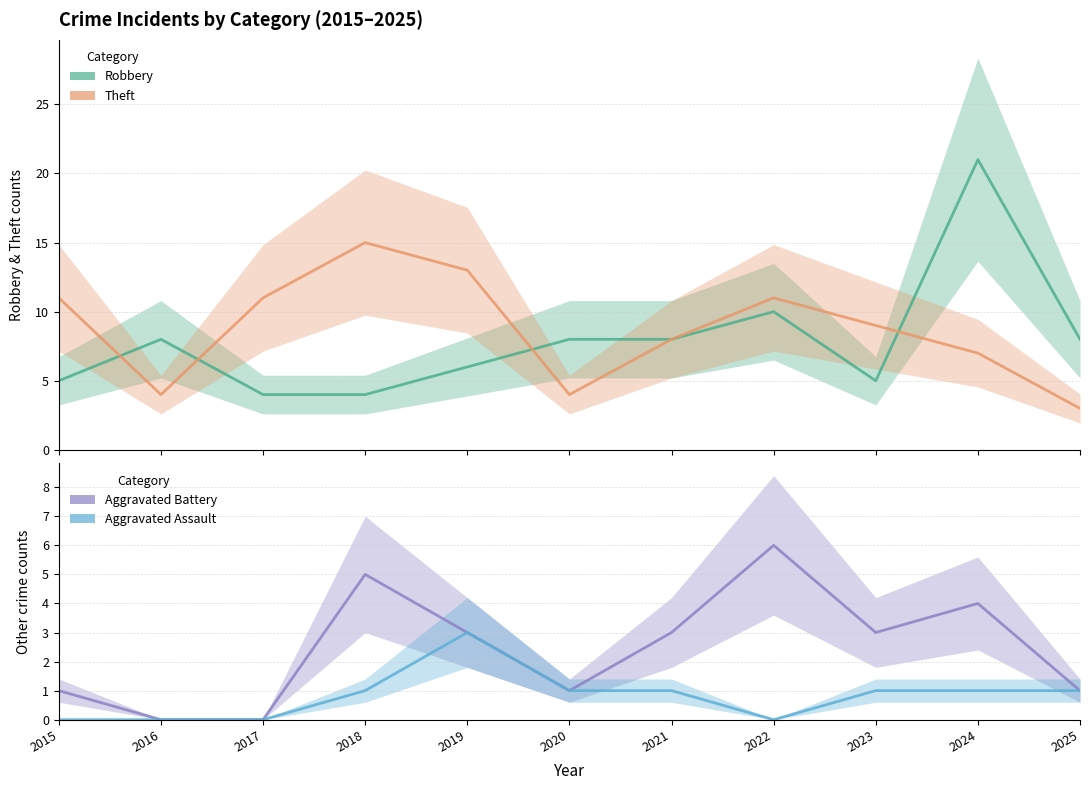

Where do Theft and Robbery first cross each other?

2015 and 2016